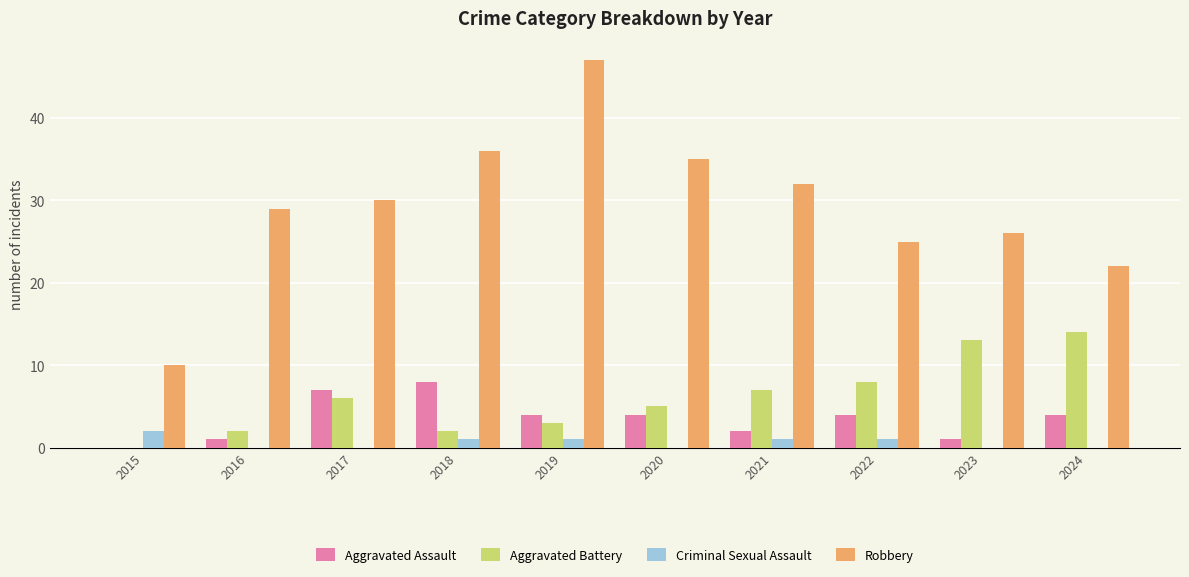

What is the difference between the Aggravated Assault values at 2021 and 2016?

1